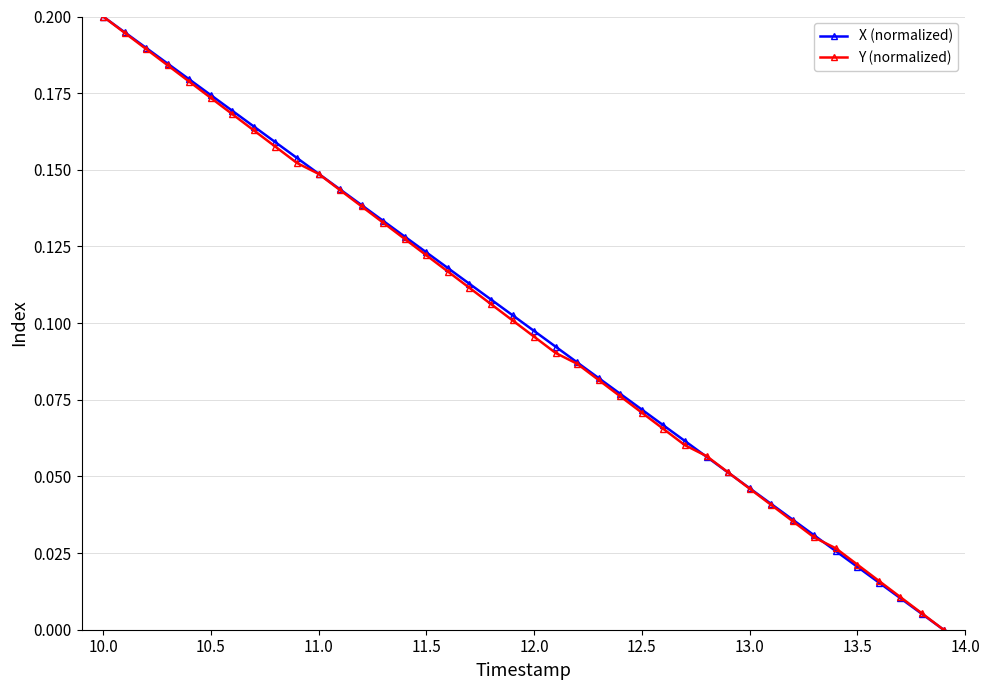

How many values in Y (normalized) are above zero?

39